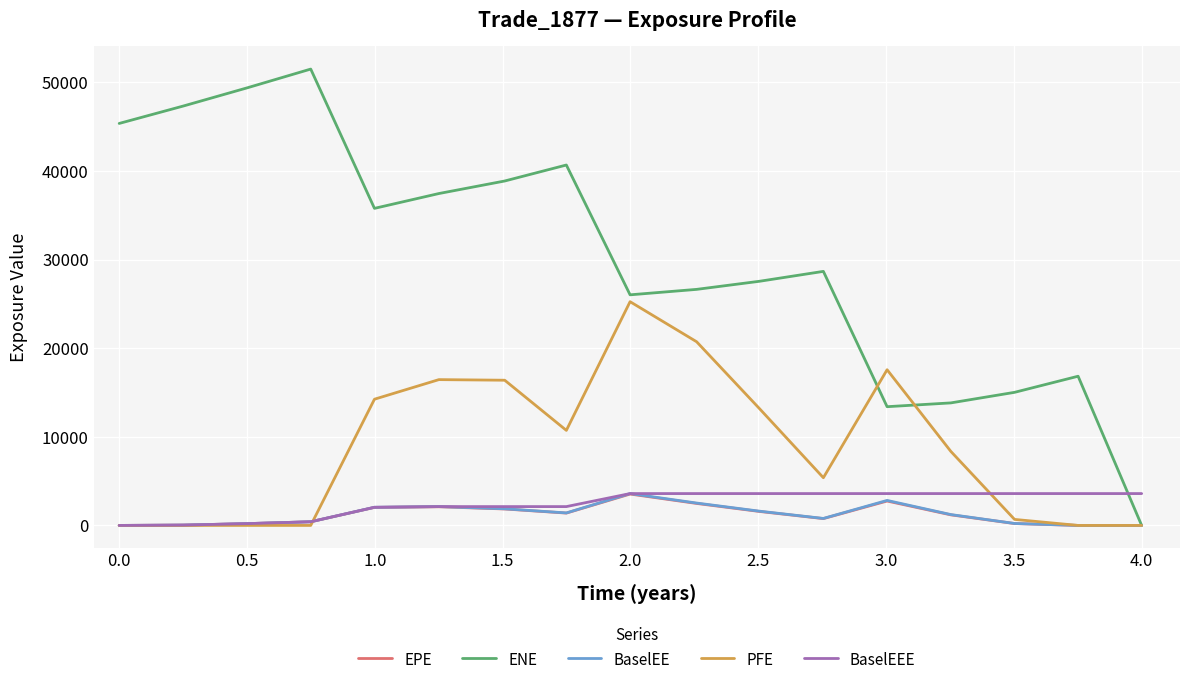

Count the number of categories in the chart.

17